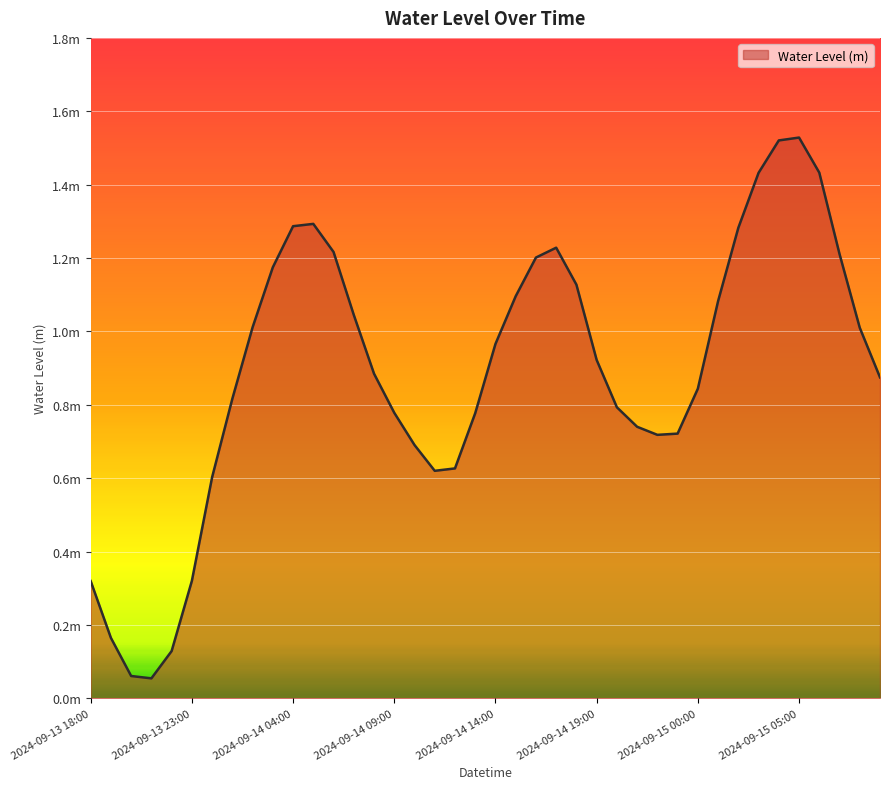

Which category has the lowest value across all series?

2024-09-13 21:00